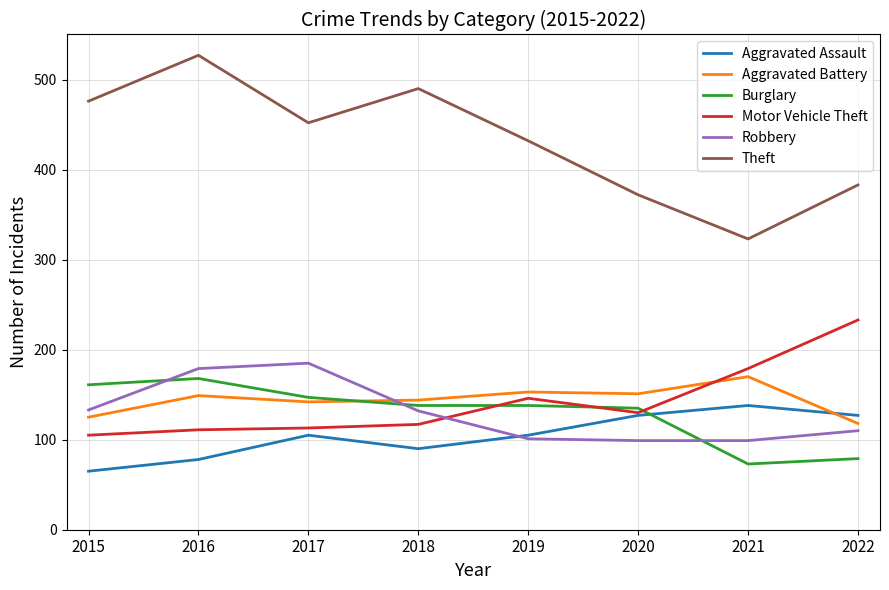

Does the chart display data point markers on the line(s)?

No